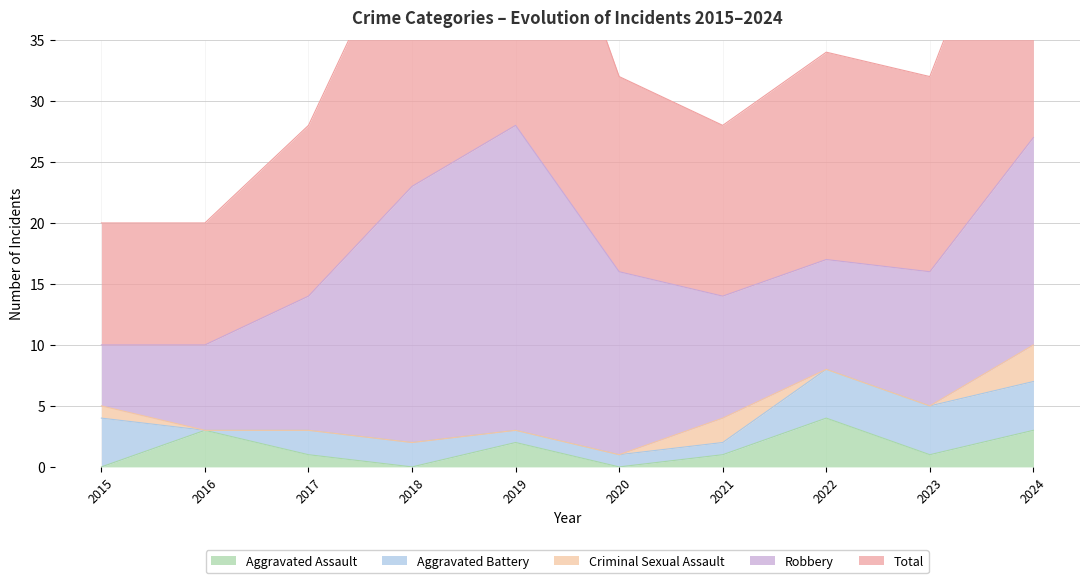

What is the total value across all series at 2015?

20